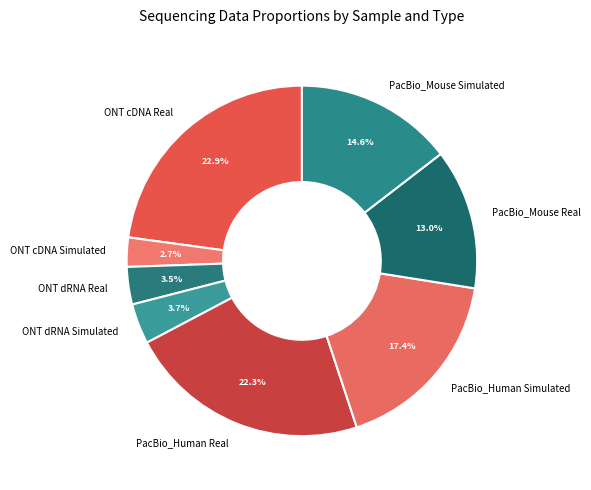

How much of the chart is everything except ONT dRNA Simulated?

96.3%